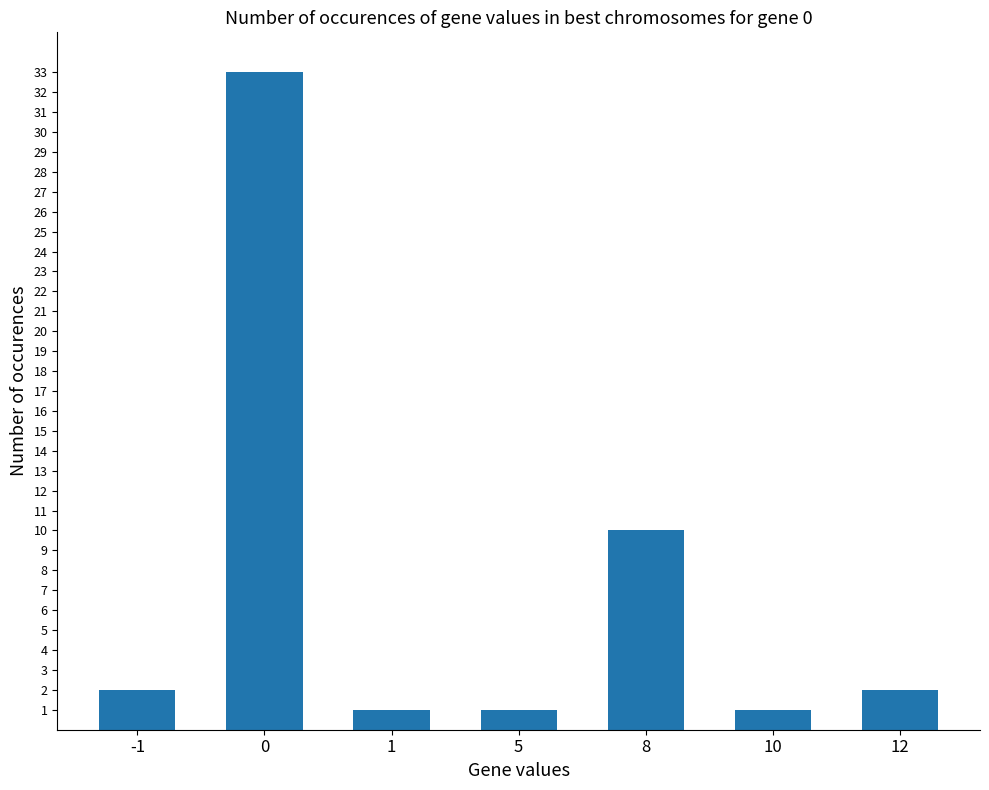

Between 12 and 5, which is larger?

12